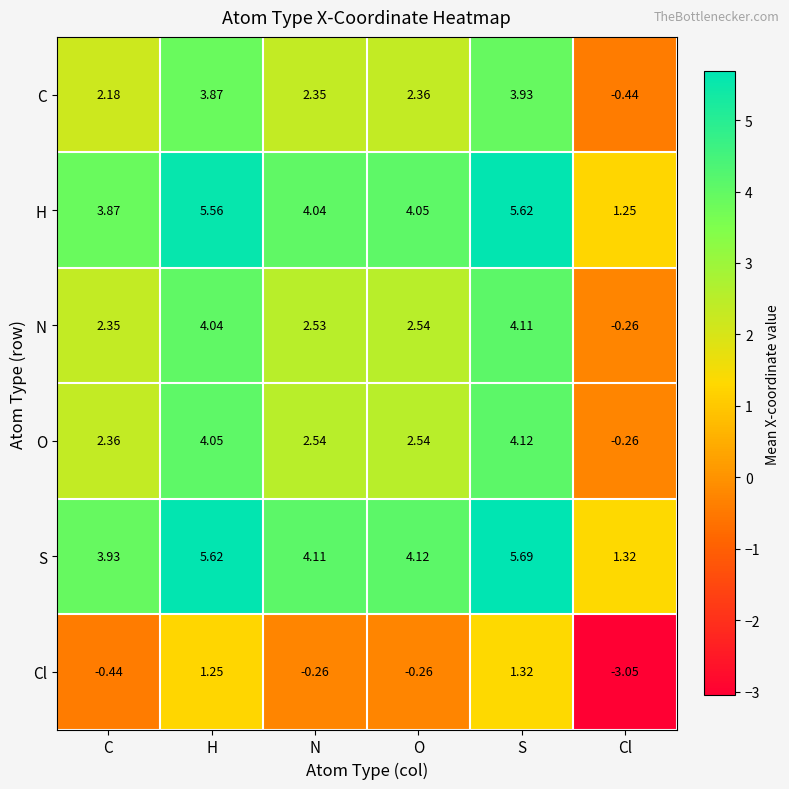

At which category is the sum across all series the highest?

S